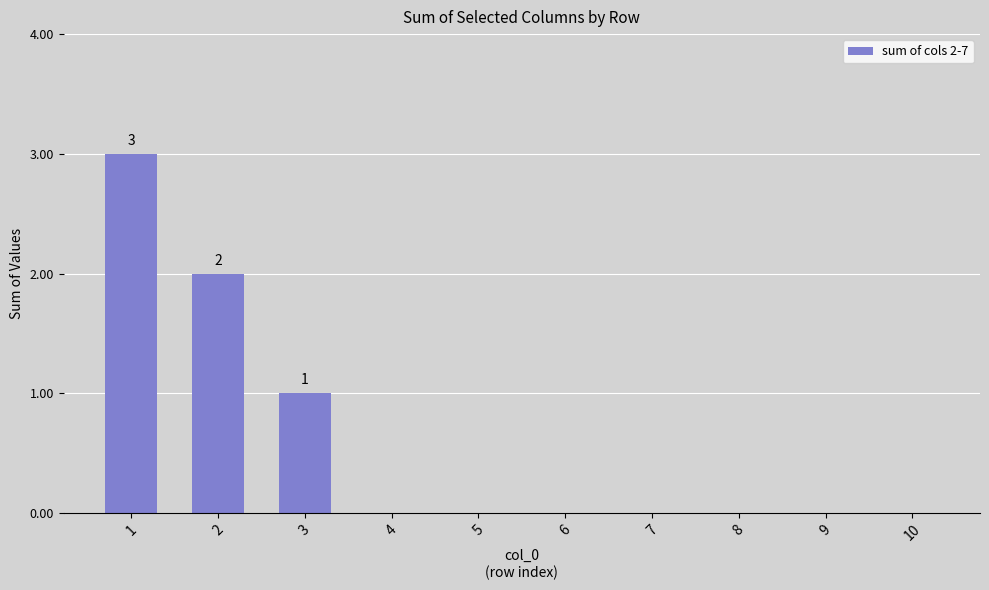

The chart shows a value of 3 at 1. True or false?

True